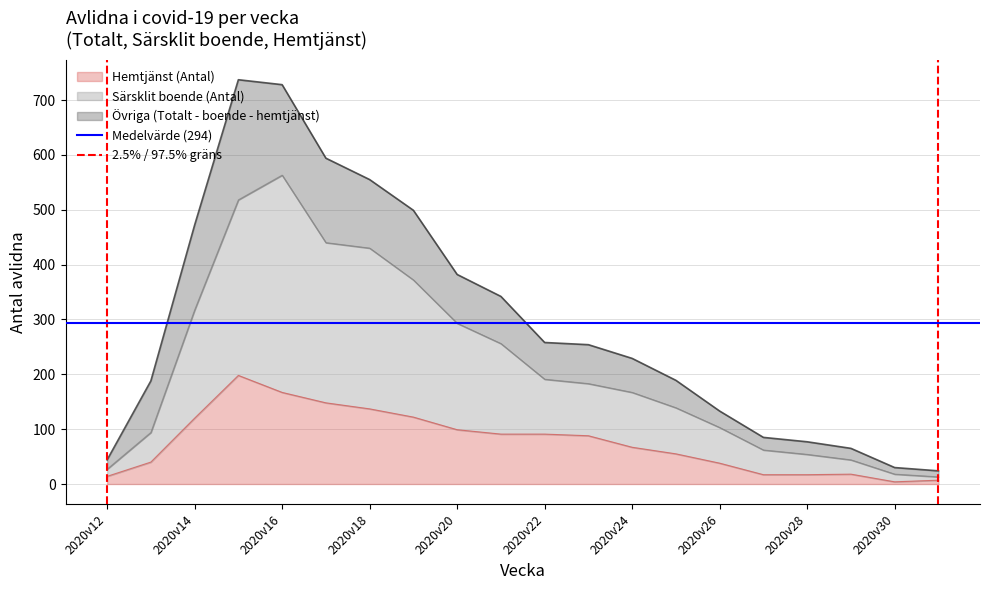

At which label is 2.5% / 97.5% gräns closest to 0?

2020v12